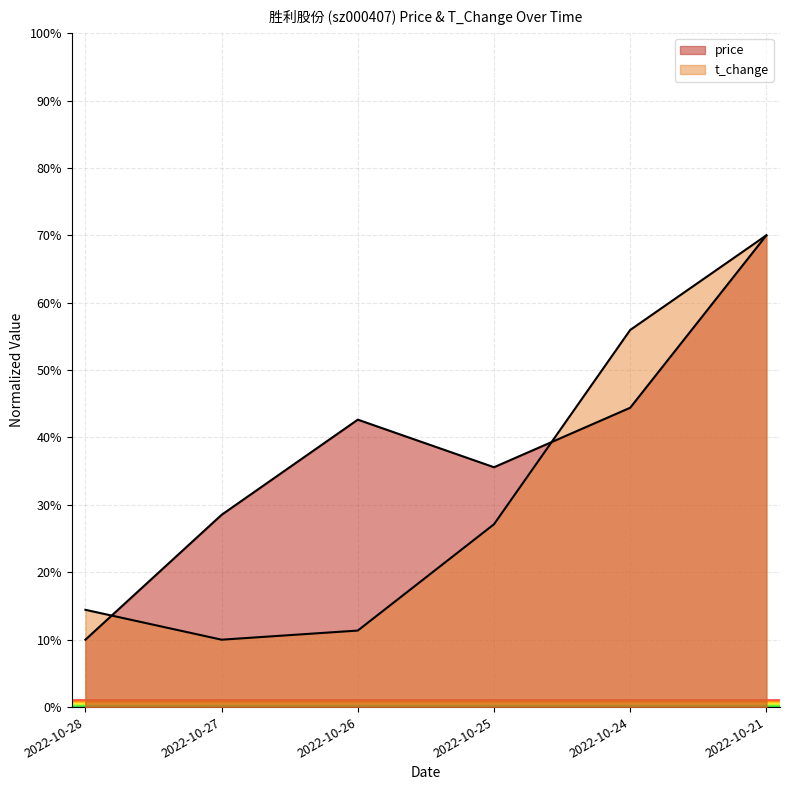

What are all the series names shown in the legend?

price, t_change